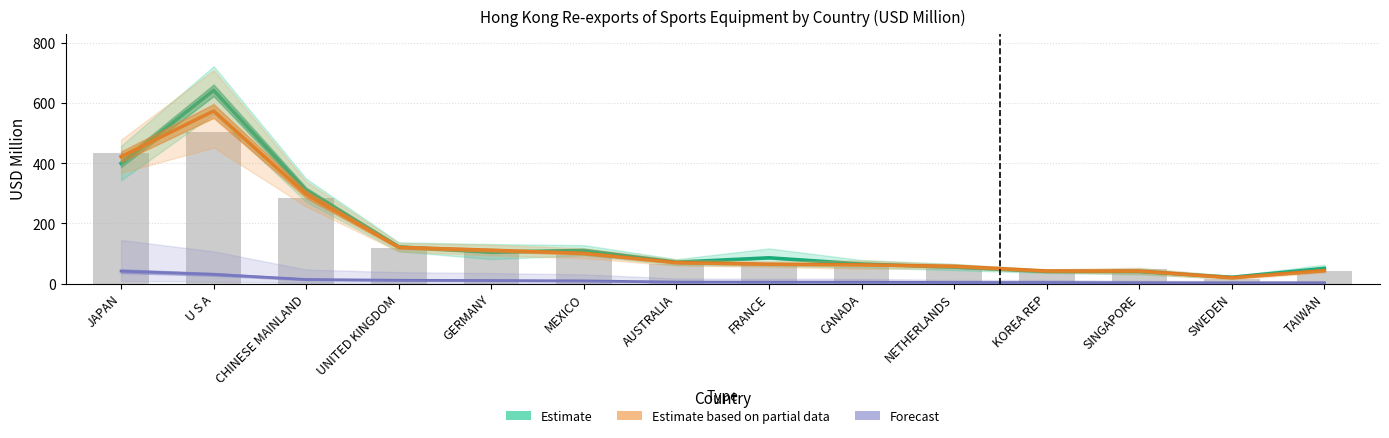

What is the total value across all series at KOREA REP?

85.3